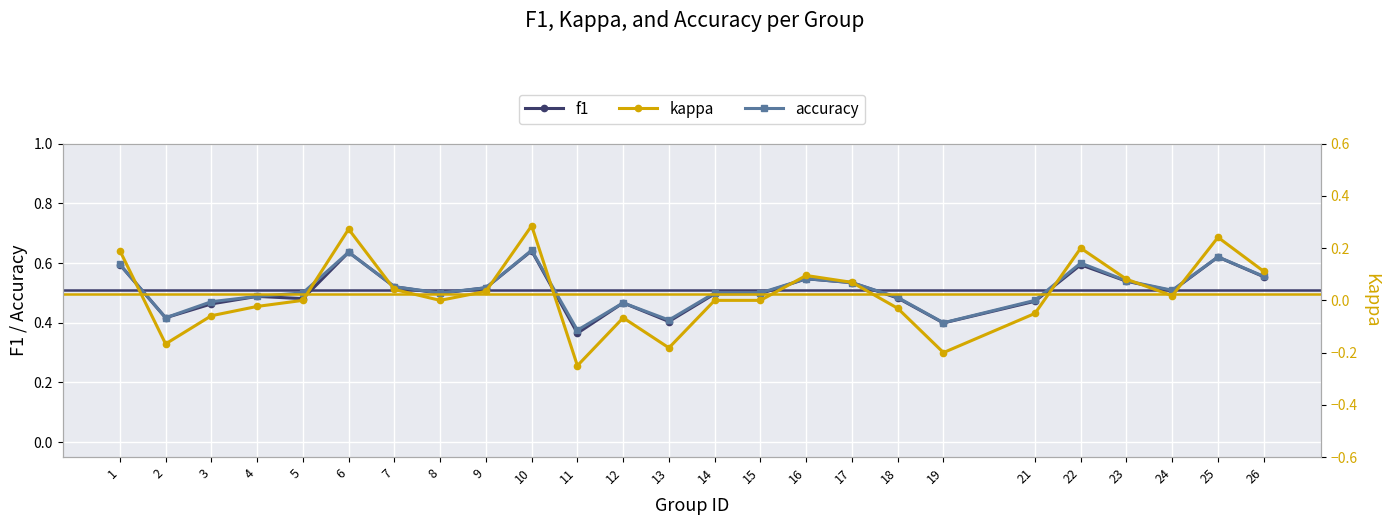

Reading left to right, list all the values displayed in this chart.

f1: 1=0.6	2=0.4	3=0.5	4=0.5	5=0.5	6=0.6	7=0.5	8=0.5	9=0.5	10=0.6	11=0.4	12=0.5	13=0.4	14=0.5	15=0.5	16=0.5	17=0.5	18=0.5	19=0.4	21=0.5	22=0.6	23=0.5	24=0.5	25=0.6	26=0.6
accuracy: 1=0.6	2=0.4	3=0.5	4=0.5	5=0.5	6=0.6	7=0.5	8=0.5	9=0.5	10=0.6	11=0.4	12=0.5	13=0.4	14=0.5	15=0.5	16=0.5	17=0.5	18=0.5	19=0.4	21=0.5	22=0.6	23=0.5	24=0.5	25=0.6	26=0.6
kappa: 1=0.2	2=-0.2	3=-0.1	4=-0.0	5=0.0	6=0.3	7=0.0	8=0.0	9=0.0	10=0.3	11=-0.2	12=-0.1	13=-0.2	14=0.0	15=0.0	16=0.1	17=0.1	18=-0.0	19=-0.2	21=-0.1	22=0.2	23=0.1	24=0.0	25=0.2	26=0.1